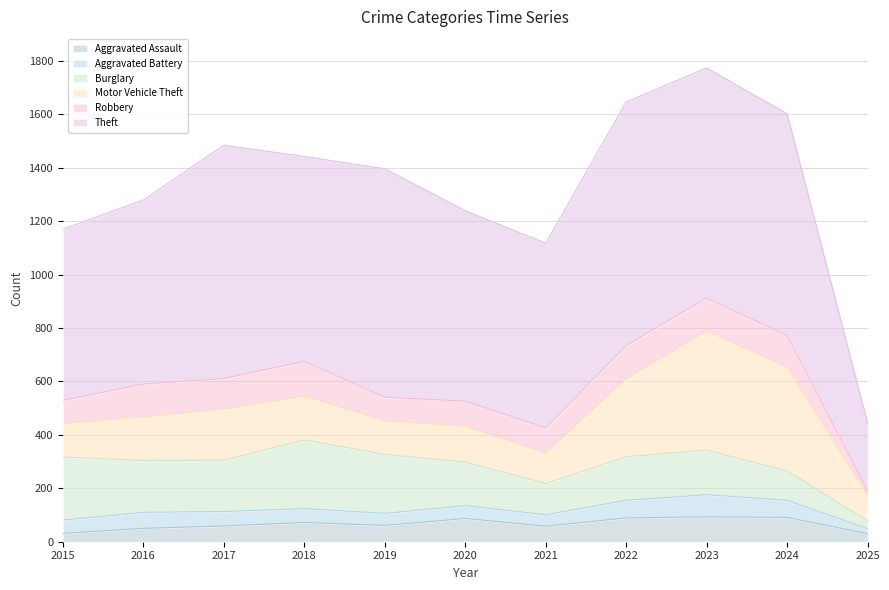

How many data points does each series have?

11